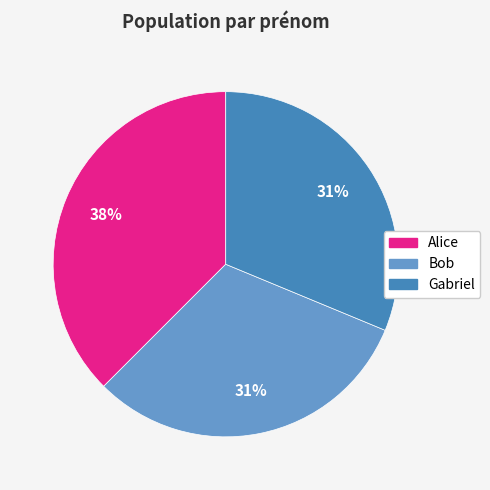

To the nearest percent, what is the average slice percentage?

33%